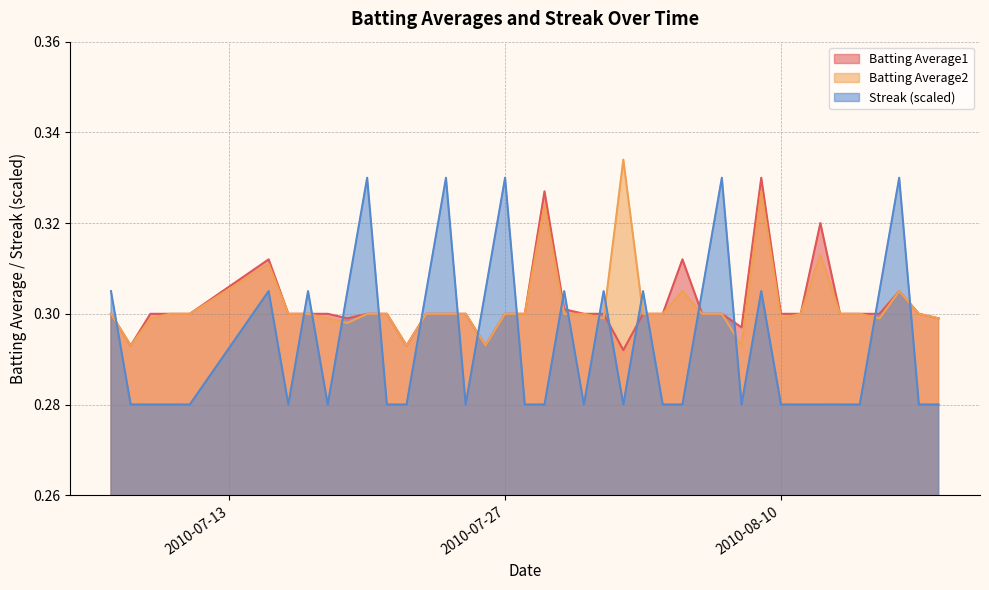

What is the maximum value shown in the chart?

0.3